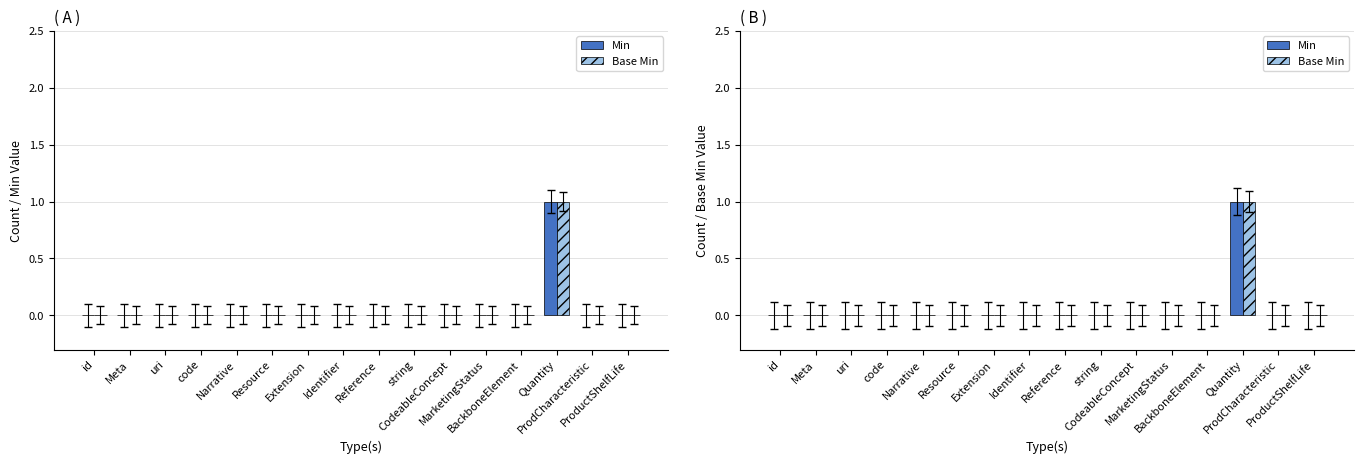

Does the chart contain stacked bars?

No